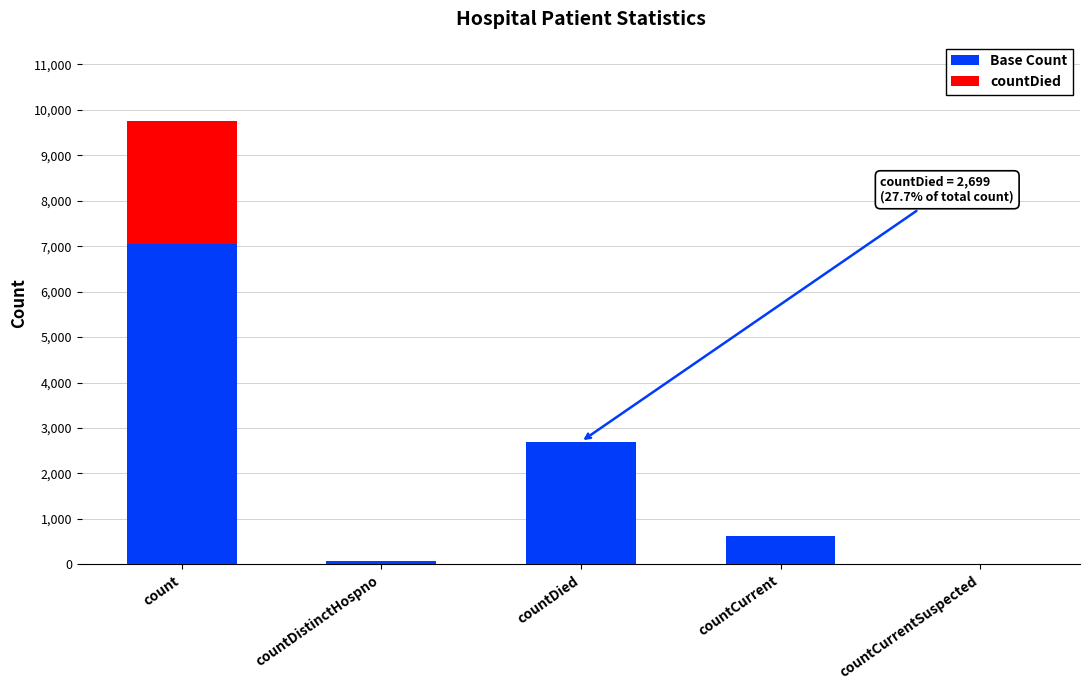

The Base Count series shows 7047 at count. True or false?

True